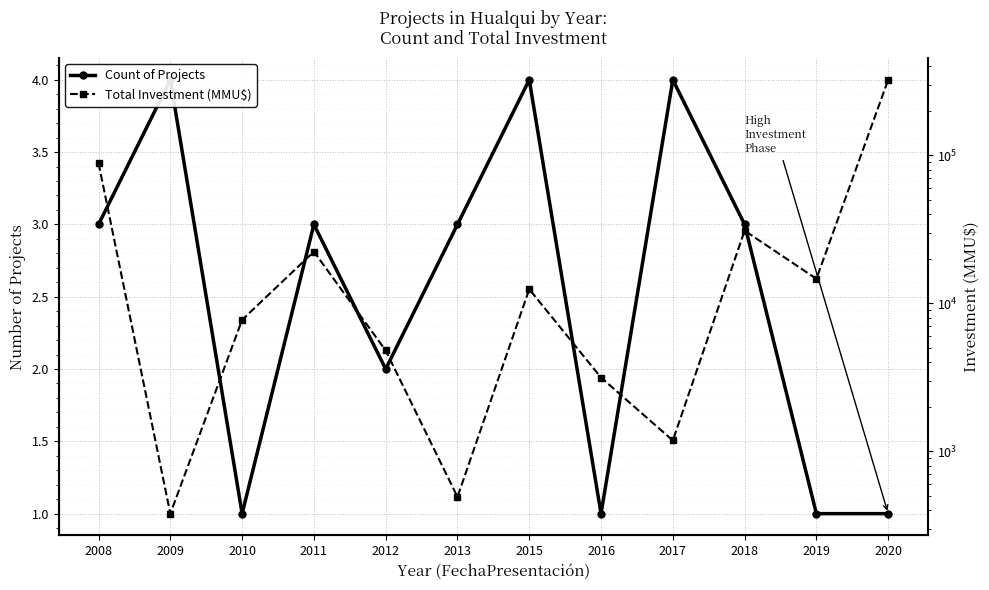

Rank the categories by Count of Projects value from lowest to highest.

2010, 2016, 2019, 2020, 2012, 2008, 2011, 2013, 2018, 2009, 2015, 2017